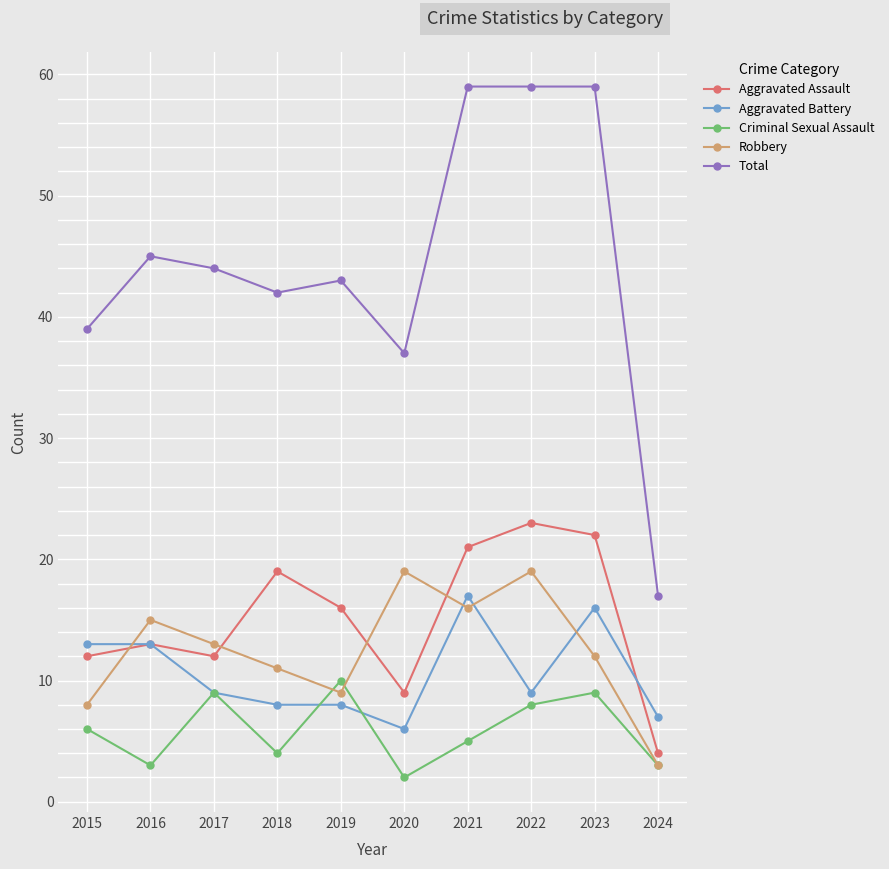

How many series are shown in this chart?

5